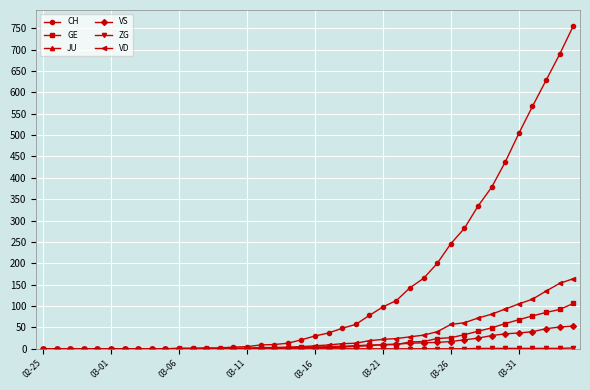

Which series has the largest total across all categories?

CH